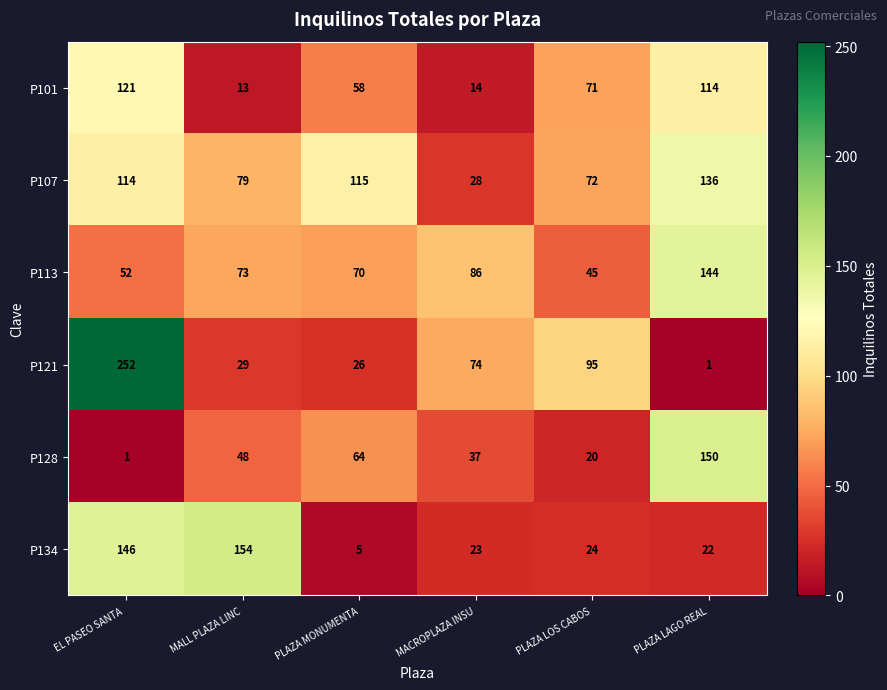

What is the difference between the highest and lowest values at MACROPLAZA INSU?

72